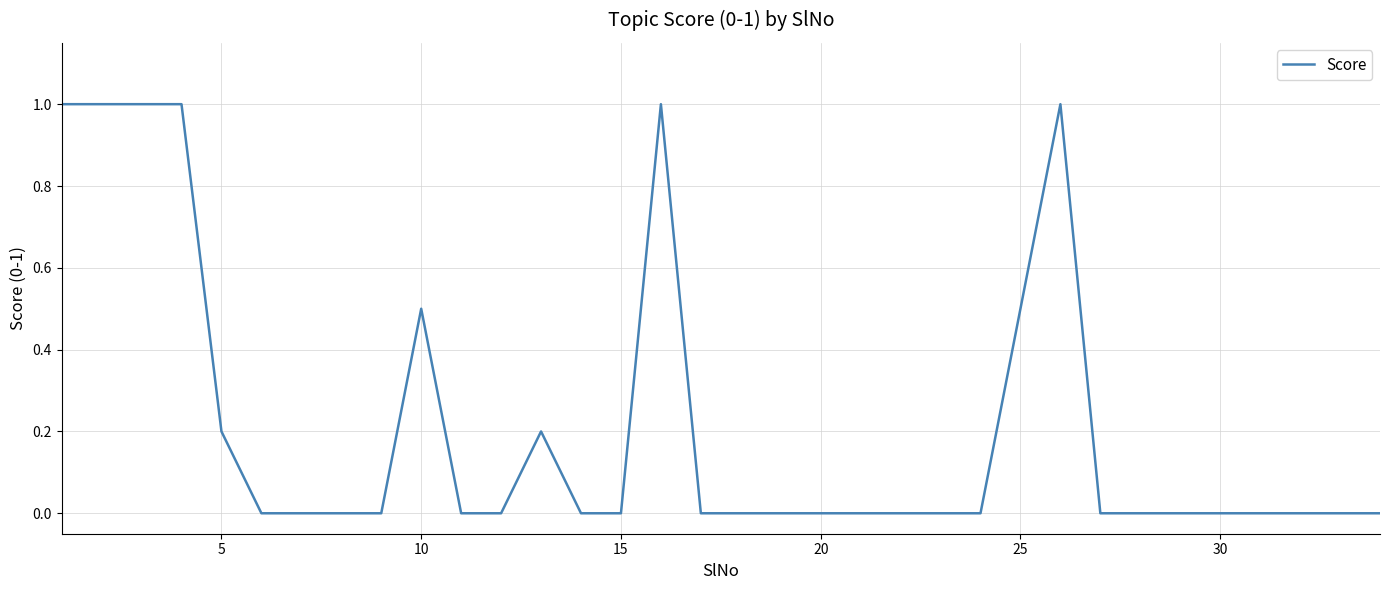

What is the maximum value shown in the chart?

1.0